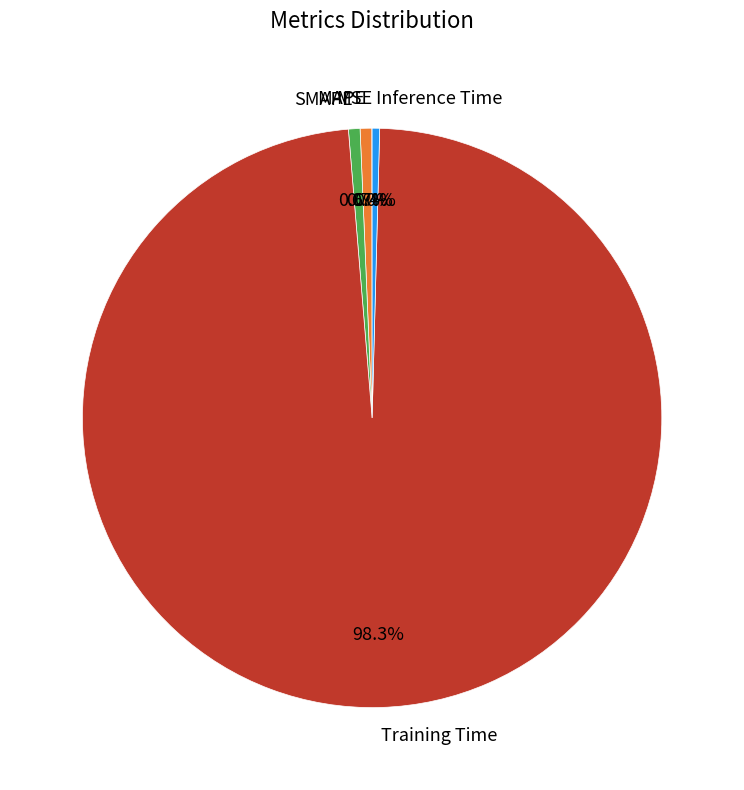

Is there a majority slice in this chart?

Yes